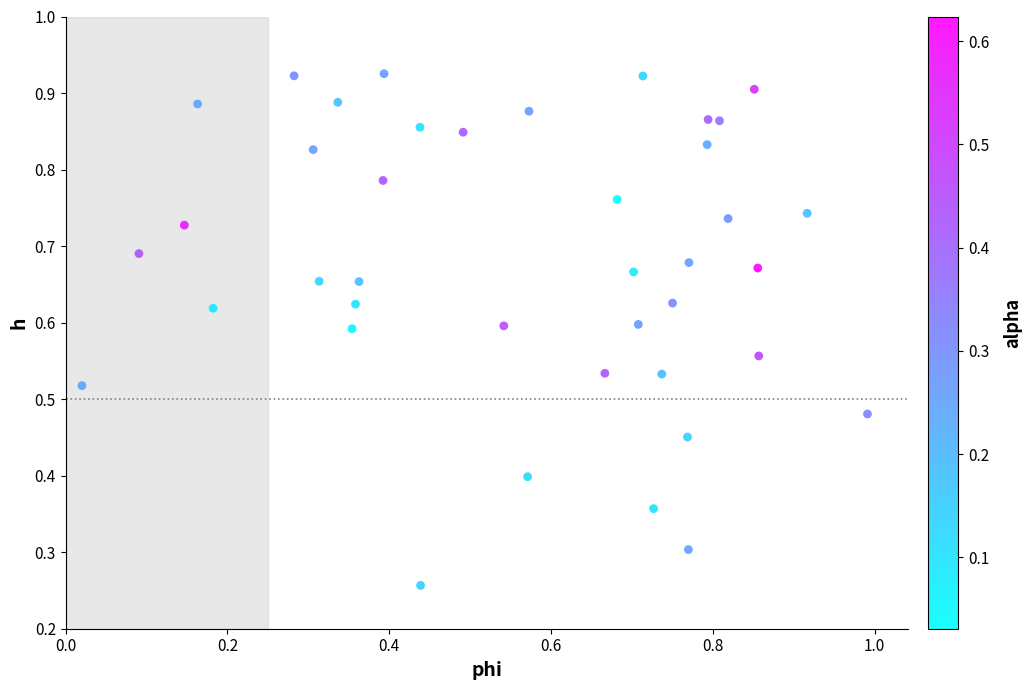

What is the range of X values (max minus min)?

1.0